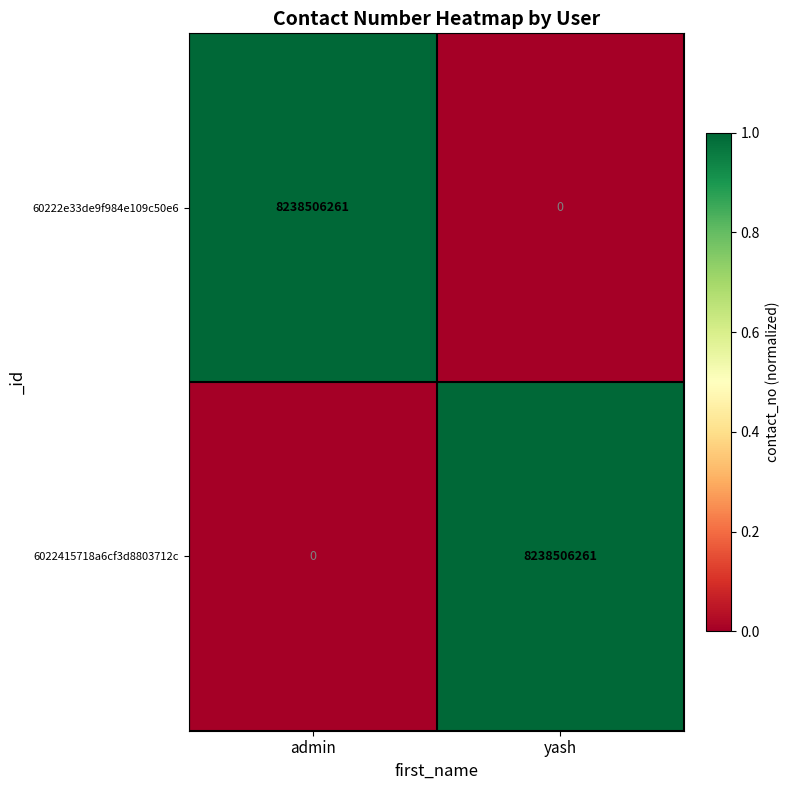

Reading left to right, transcribe all the data shown in this chart.

60222e33de9f984e109c50e6: admin=8238506261	yash=0
6022415718a6cf3d8803712c: admin=0	yash=8238506261